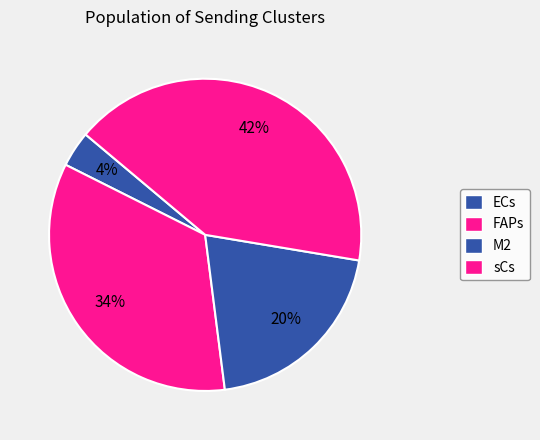

How many slices are in this pie chart?

4